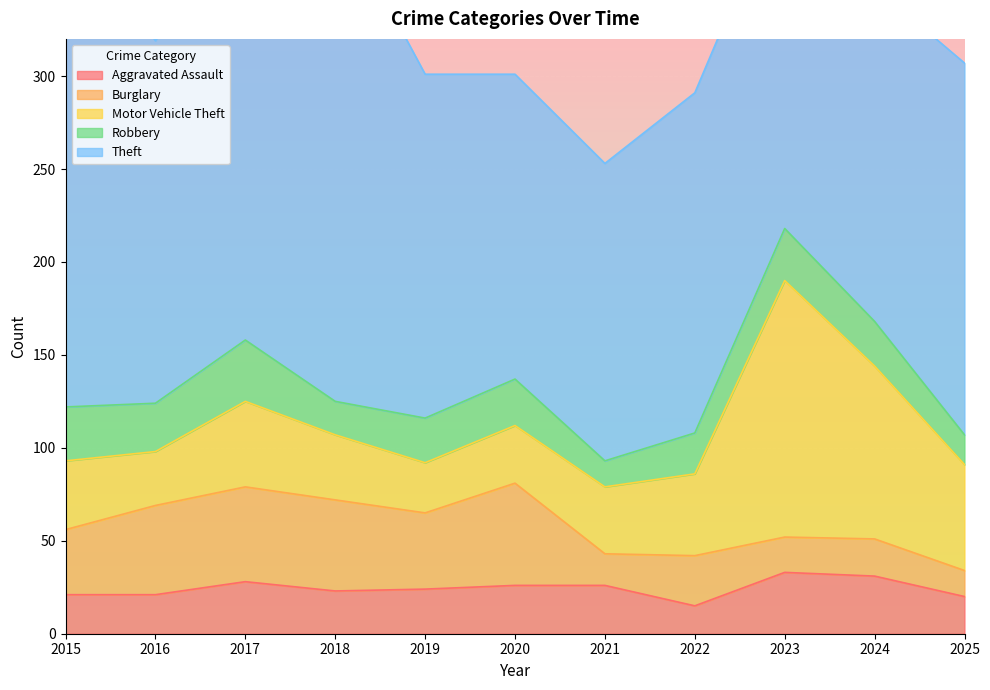

What is the average value of the Theft series?

203